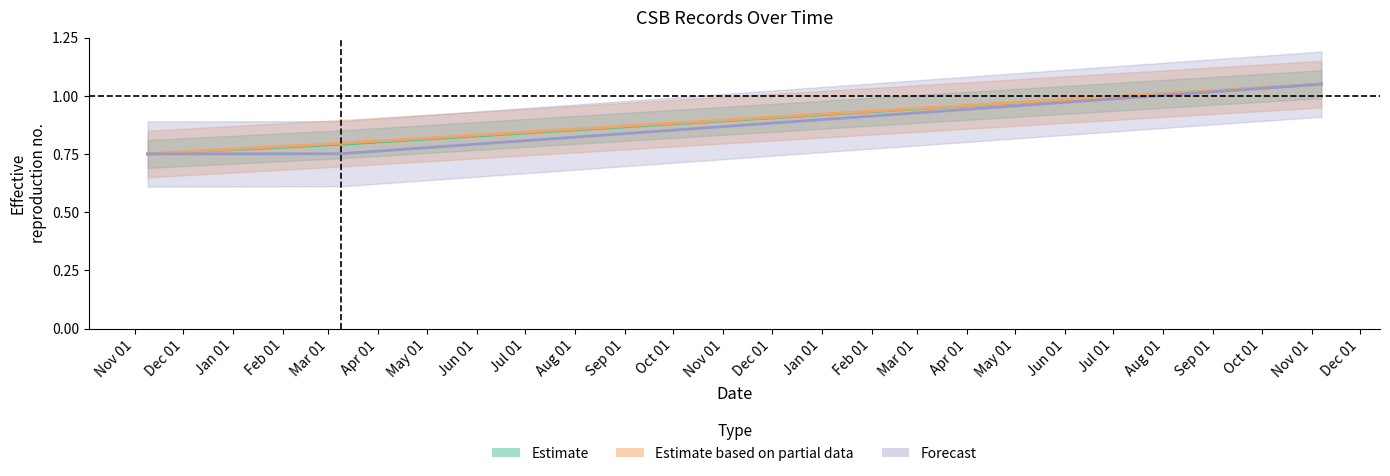

At which category is the sum across all series the highest?

2023-11-07